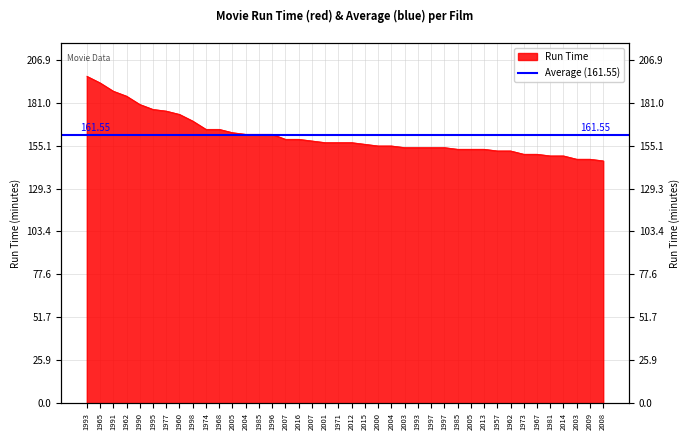

The value at 2000 is 213. True or false?

False